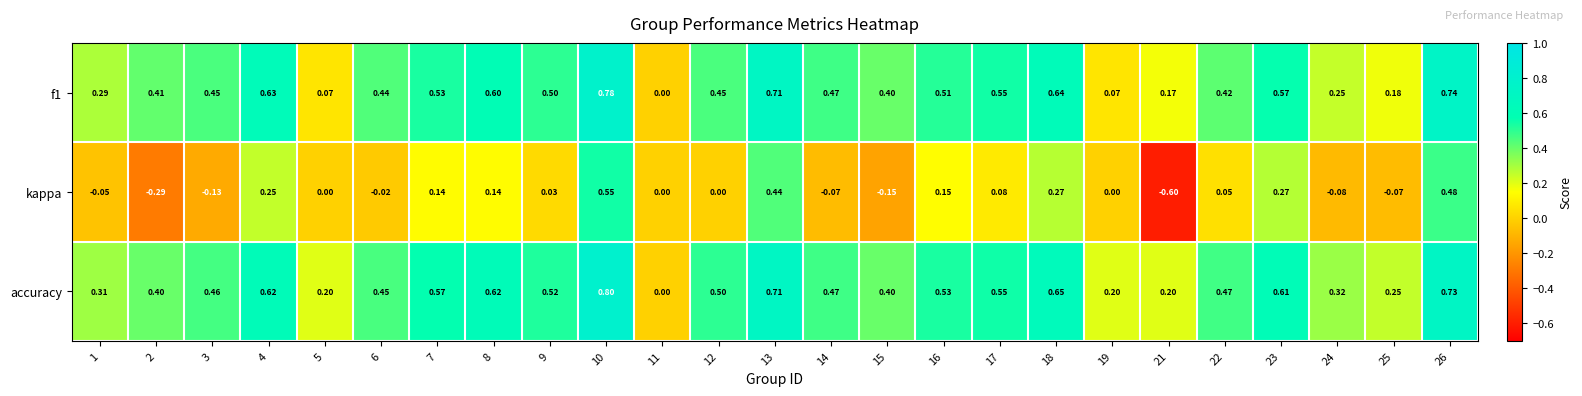

How many positive values does the accuracy series have?

24